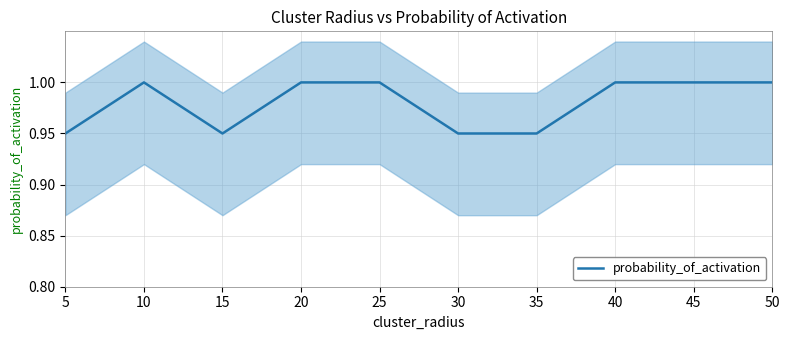

What is the change in value from 5 to 25?

+0.1